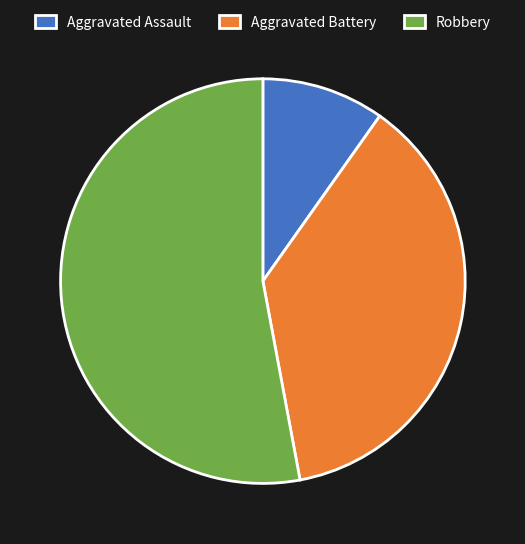

What is the majority slice?

Robbery